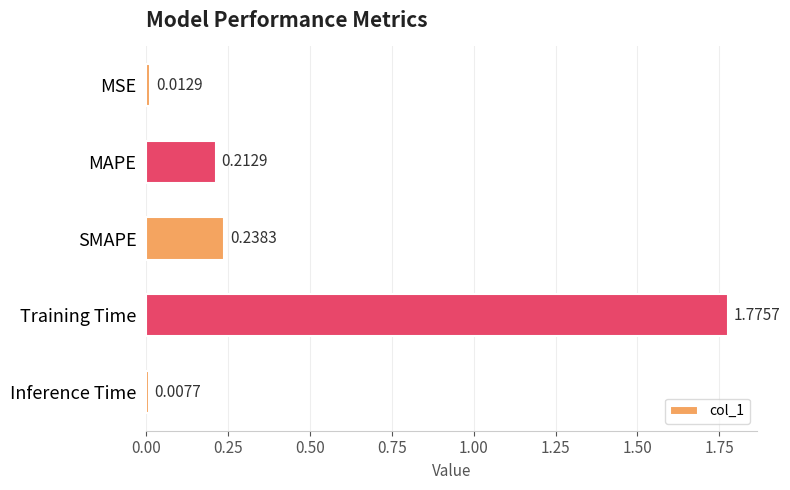

Are the bars grouped side by side (vs. stacked)?

No